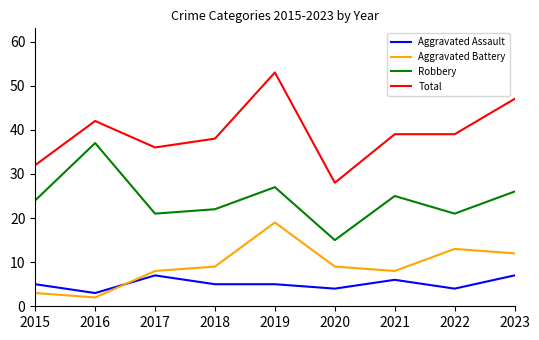

At how many categories does at least one series exceed 22?

9